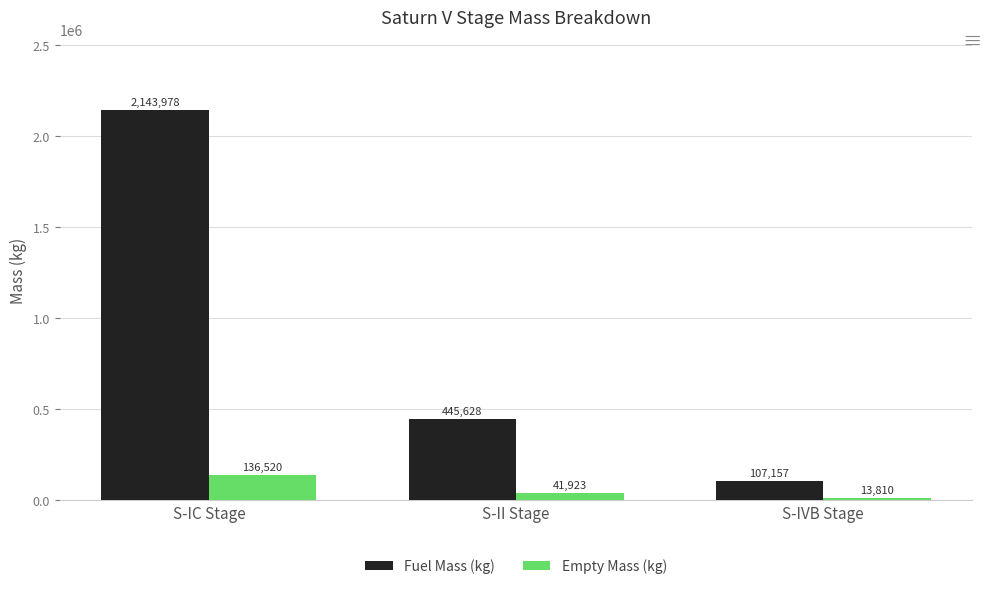

Where does the Fuel Mass (kg) series first go above 445628?

S-IC Stage